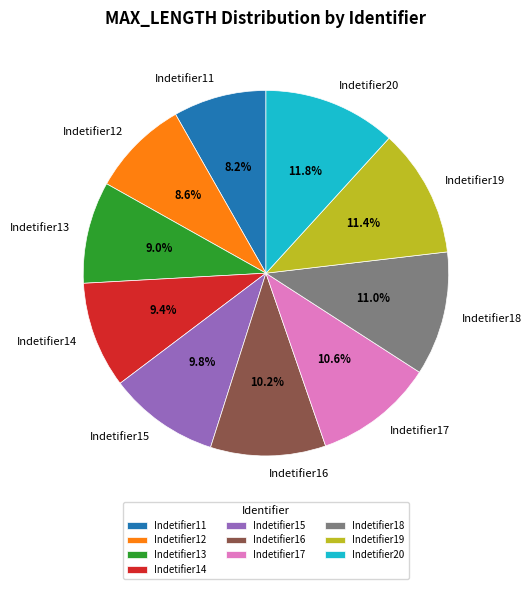

Does Indetifier13 represent more than half of the total?

No